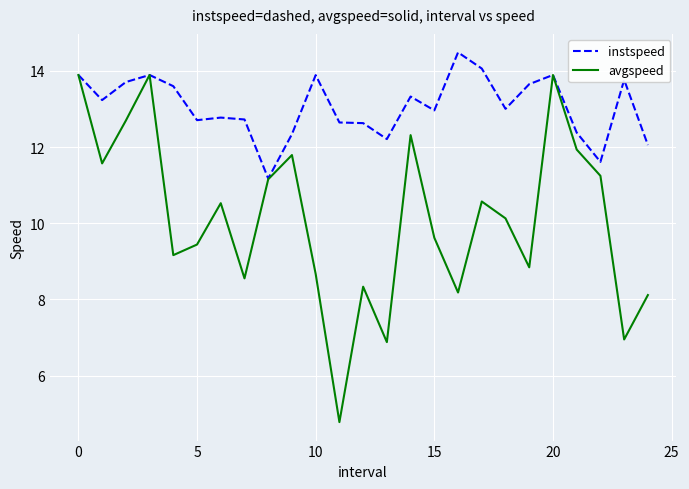

Which series has the widest spread of values?

avgspeed